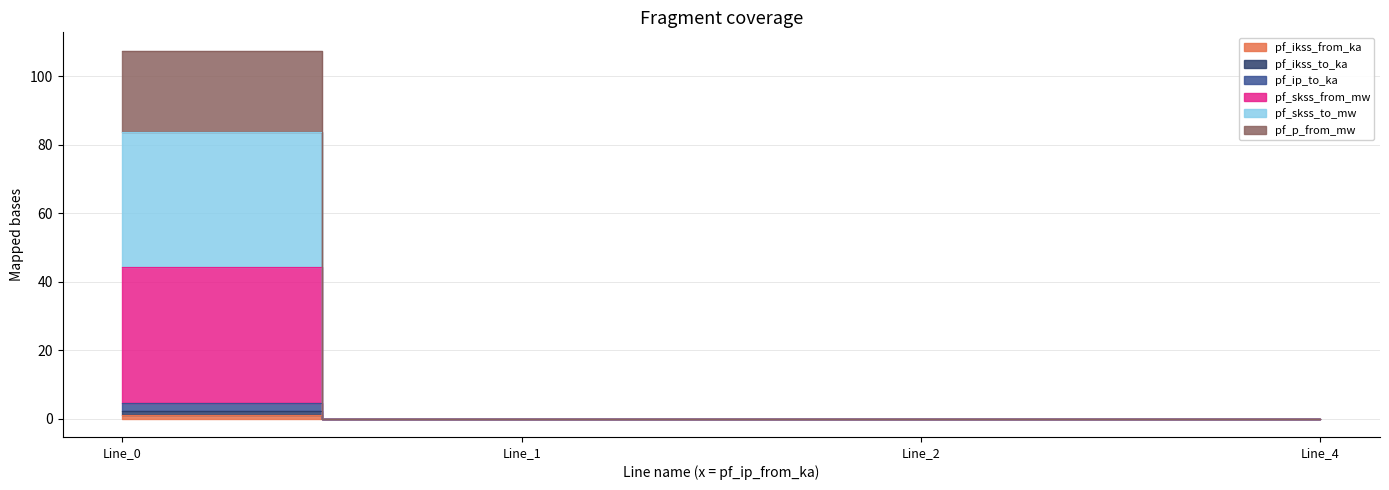

At how many categories does at least one series exceed 70?

1